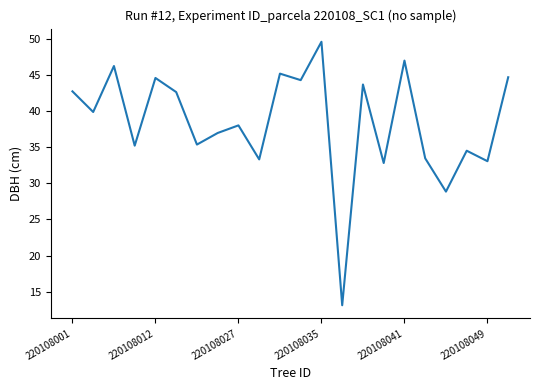

What is the smallest value displayed?

13.2